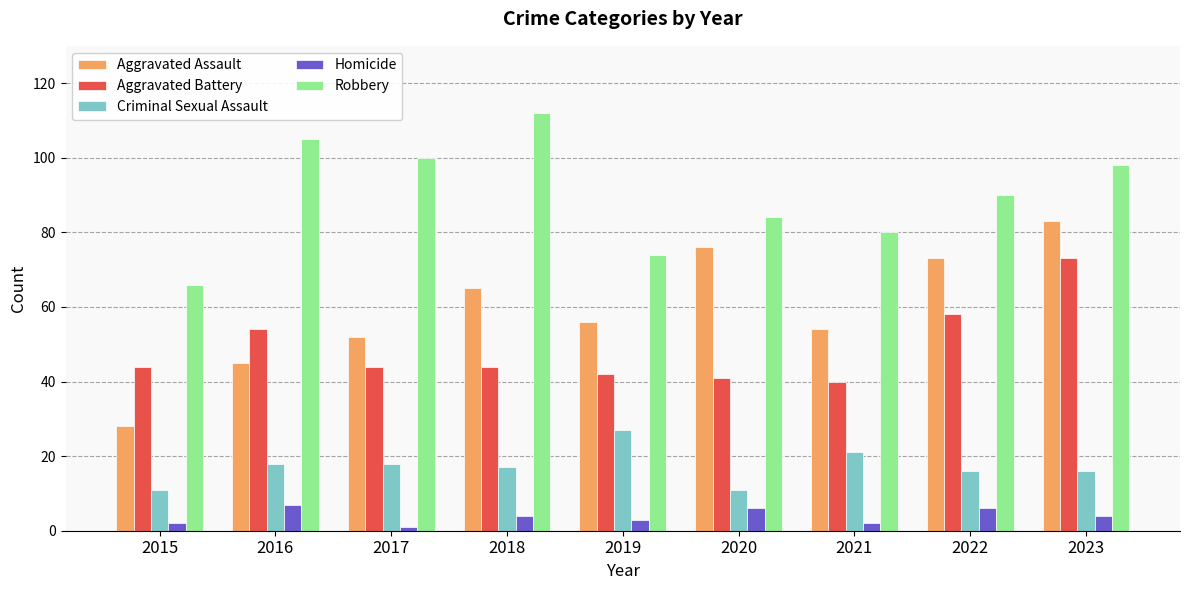

Where does the Aggravated Assault series first go above 56?

2018